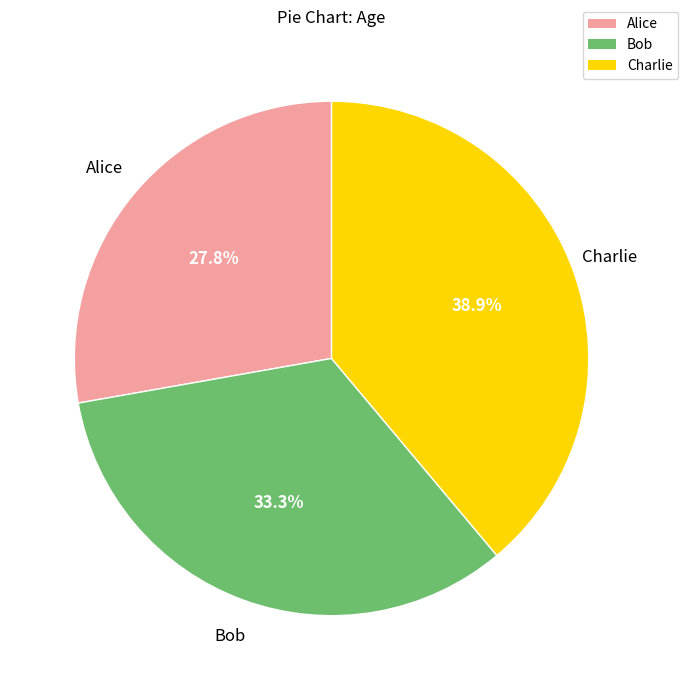

To the nearest percent, what portion does Charlie represent?

39%